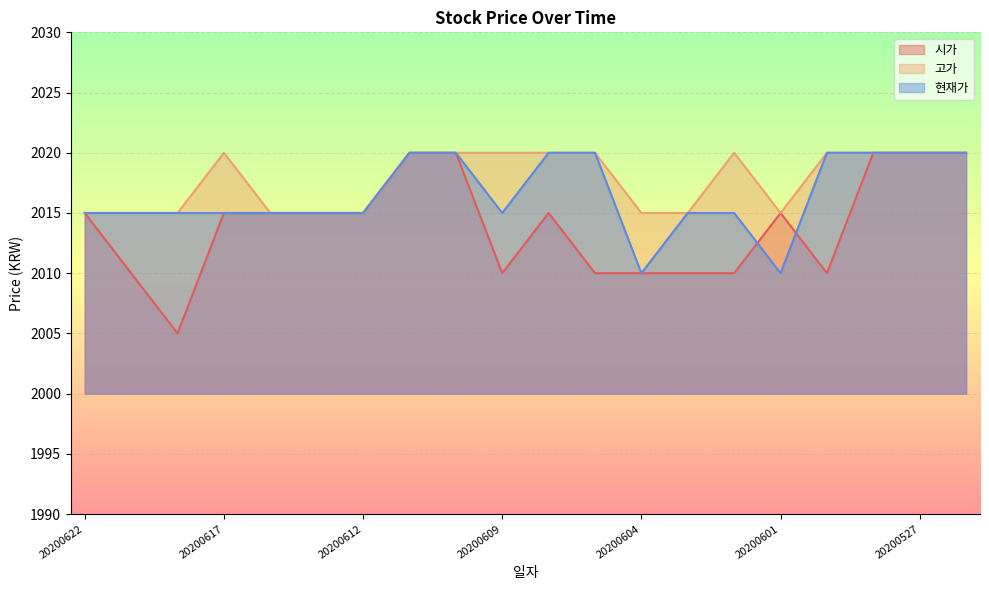

True or false: 고가 has more than 2 points higher than both neighbors.

False